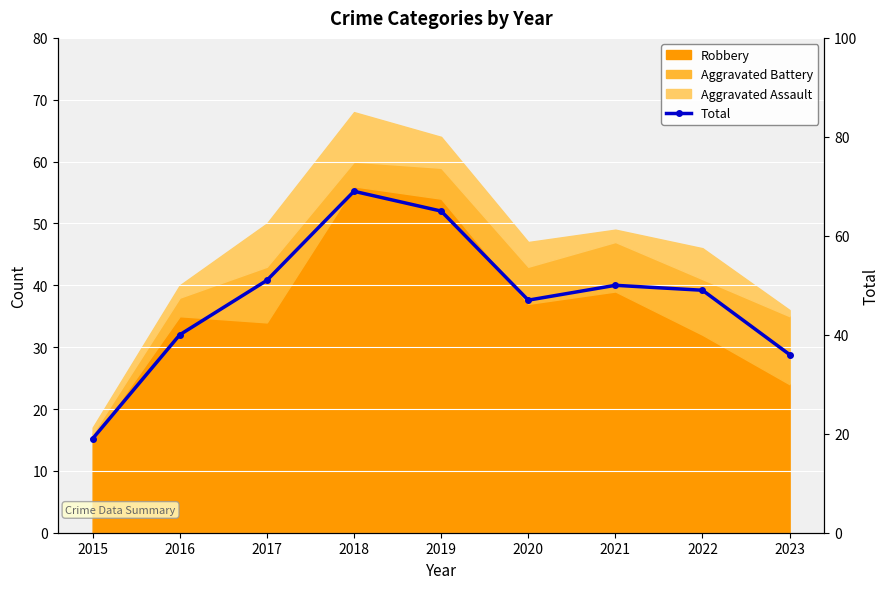

Where does the data first go above 49?

2017